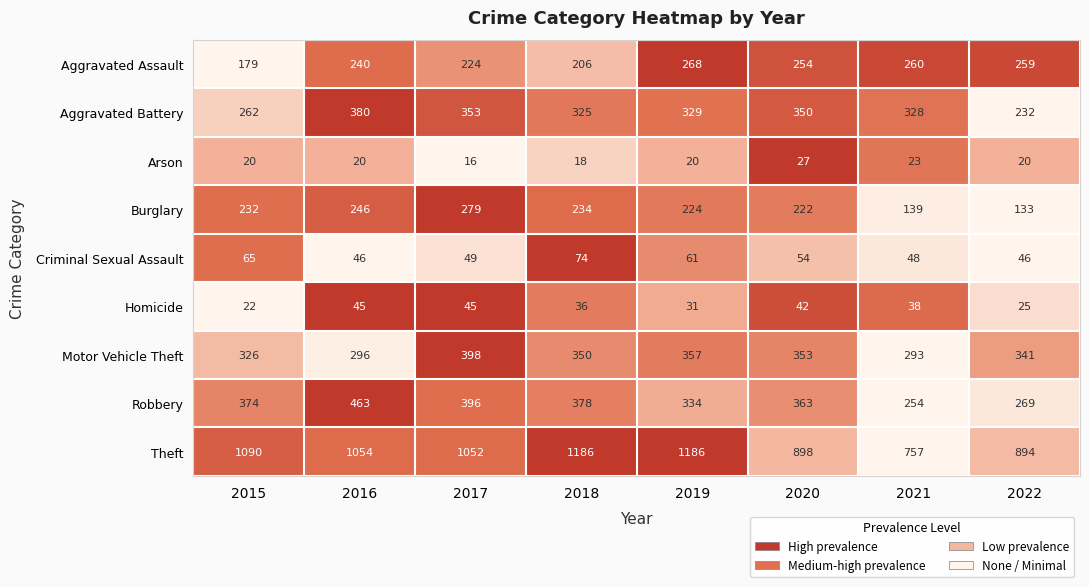

What is the minimum value for Arson?

16